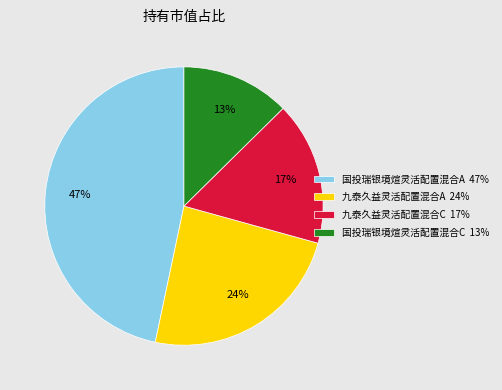

True or false: 国投瑞银境煊灵活配置混合A accounts for 54% of the total.

False